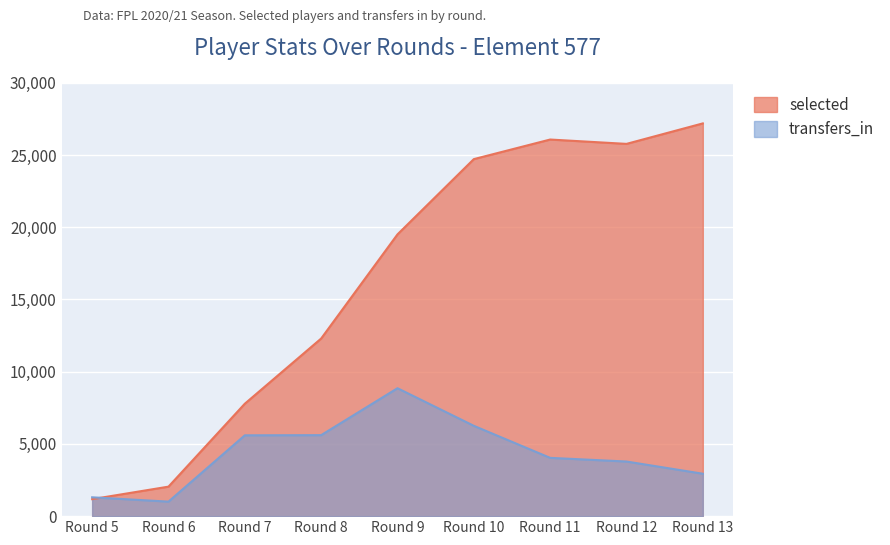

Count the number of categories in the chart.

9